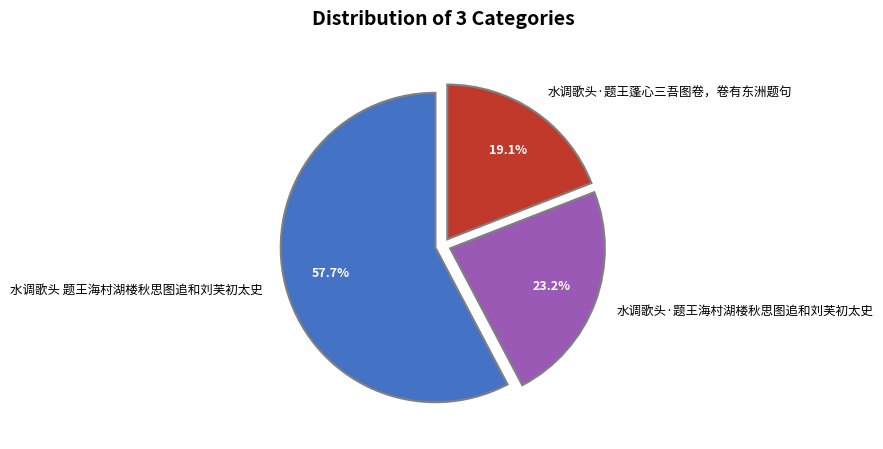

Is 水调歌头·题王蓬心三吾图卷，卷有东洲题句 the majority of the pie?

No